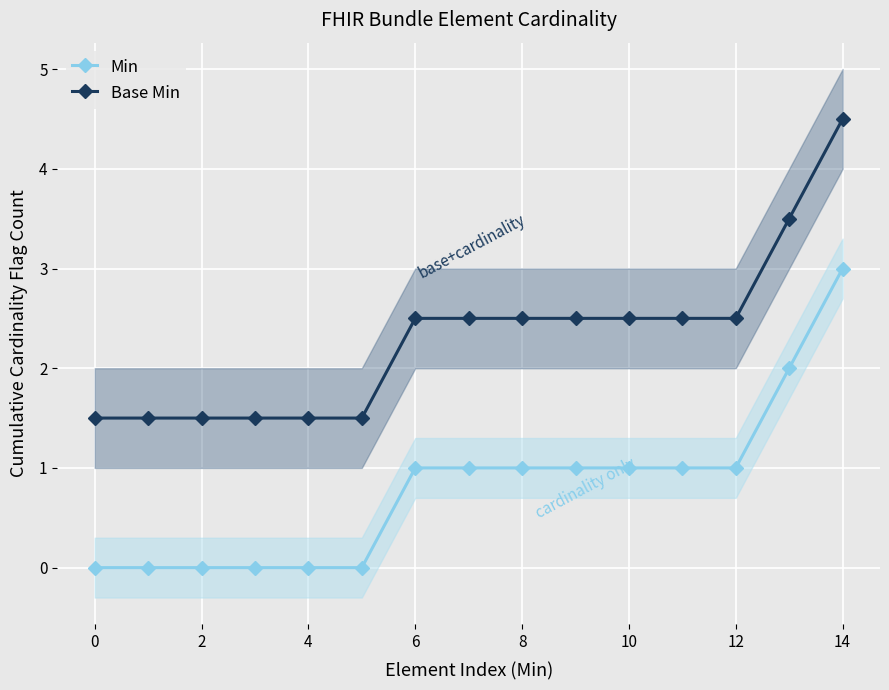

True or false: Min has a value of 3.0 at 14.

True